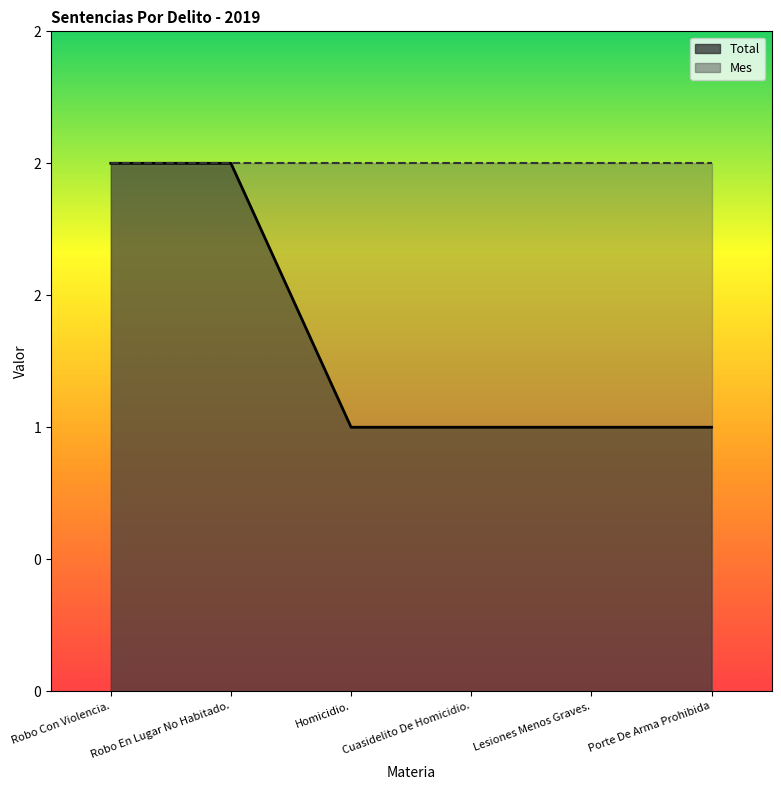

Rank the categories by value from lowest to highest.

Homicidio., Cuasidelito De Homicidio., Lesiones Menos Graves., Porte De Arma Prohibida, Robo Con Violencia., Robo En Lugar No Habitado.